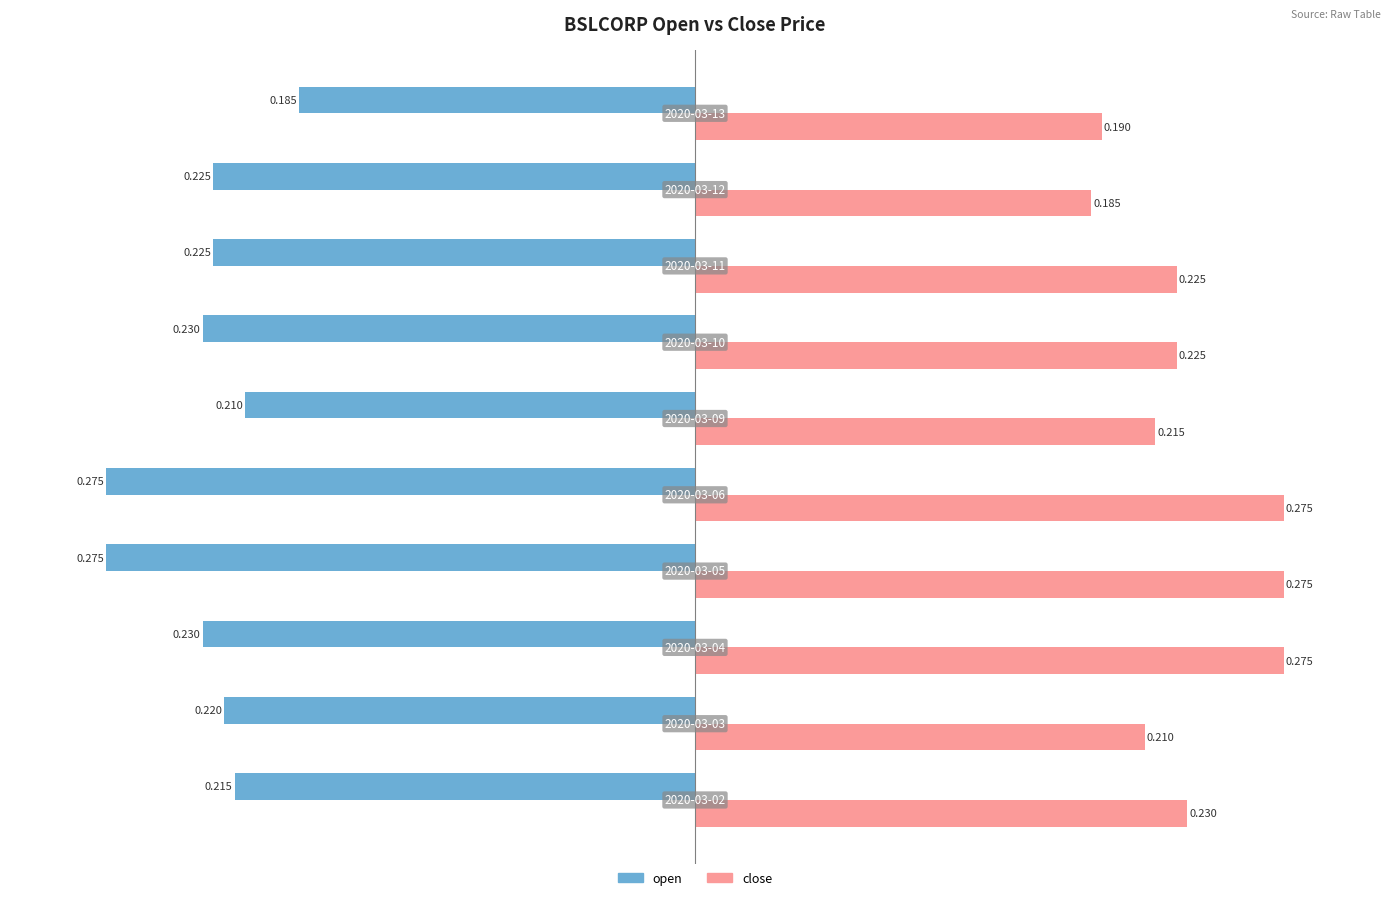

List the series in order of their overall mean, lowest first.

open, close